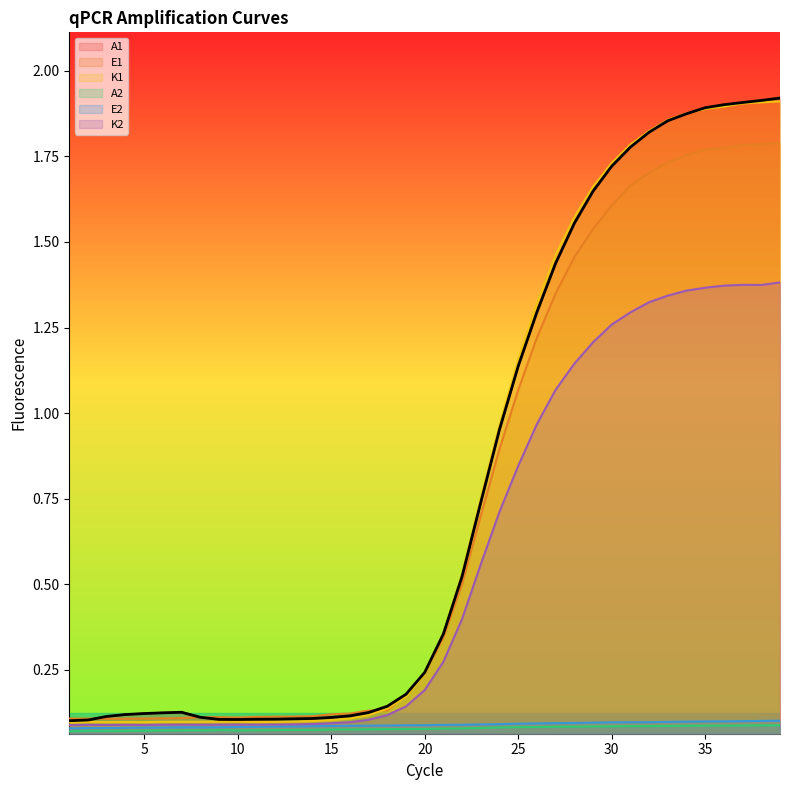

What is the maximum value for K1?

1.9